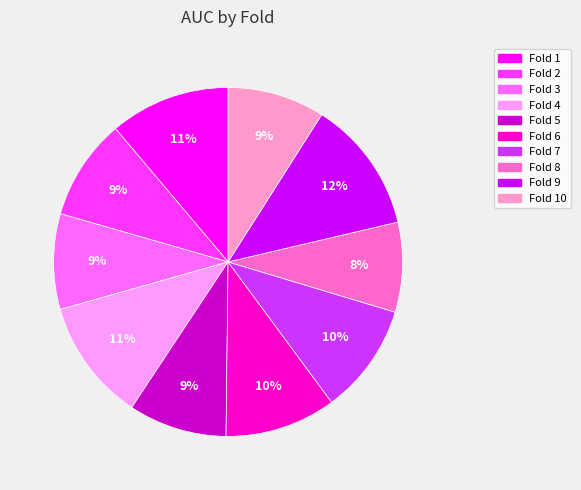

To the nearest percent, what percentage of the pie is Fold 1?

11%